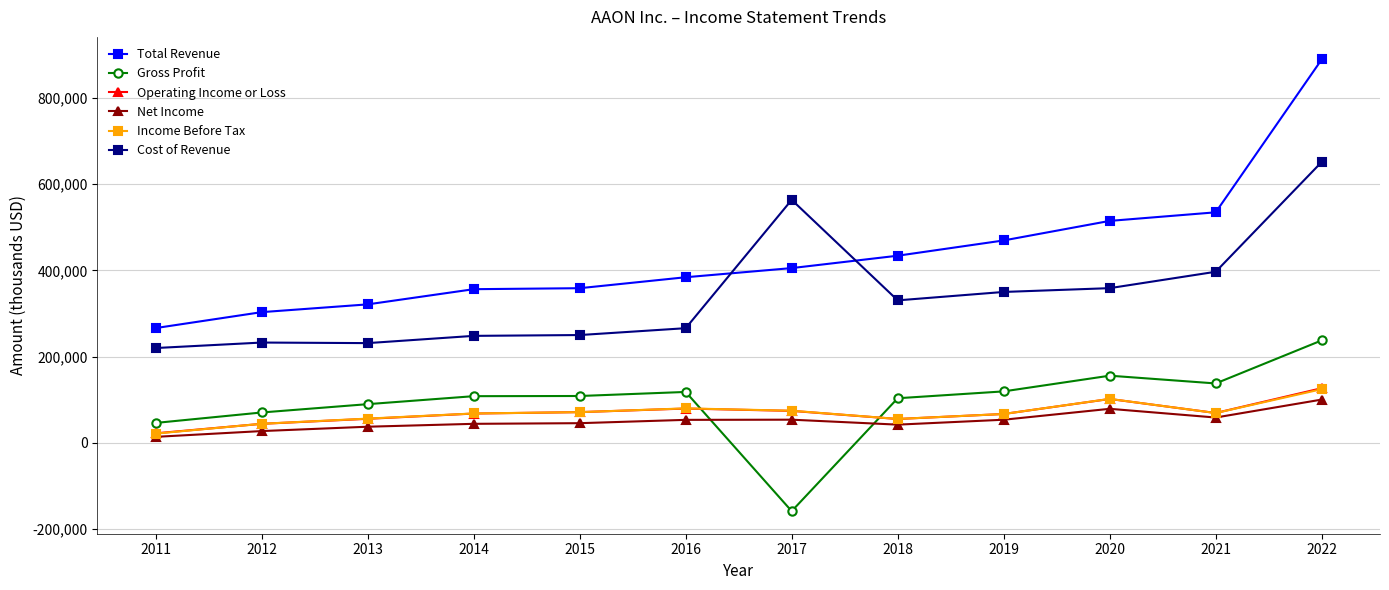

What is the smallest value displayed?

-158200